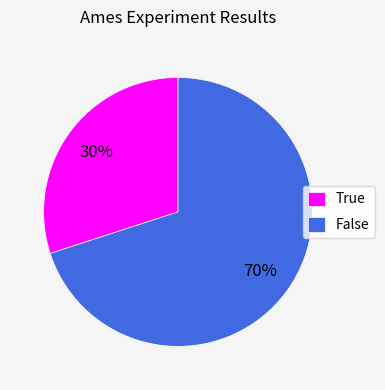

Is True the majority of the pie?

No